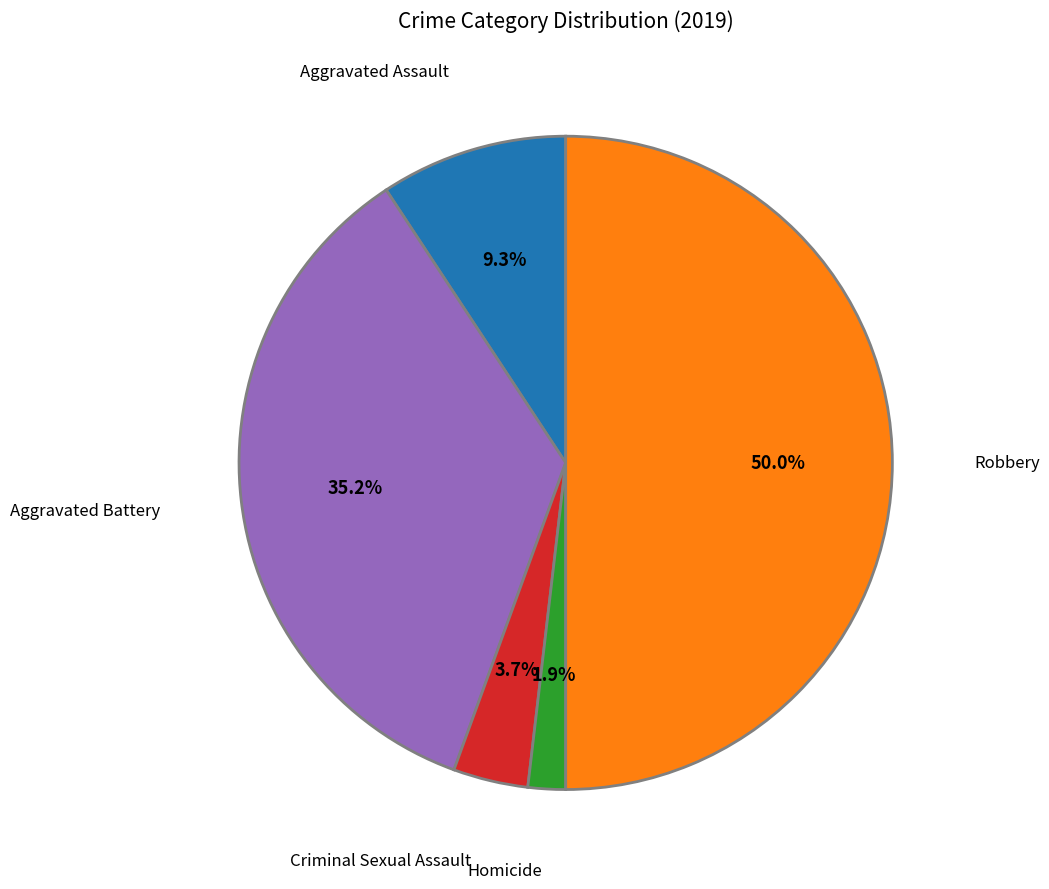

Does Criminal Sexual Assault account for over 50% of the chart?

No